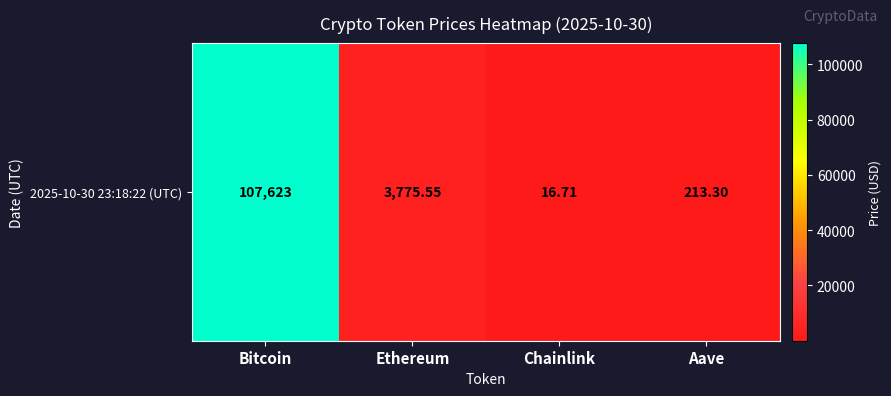

The value at Bitcoin is 107623.0. True or false?

True